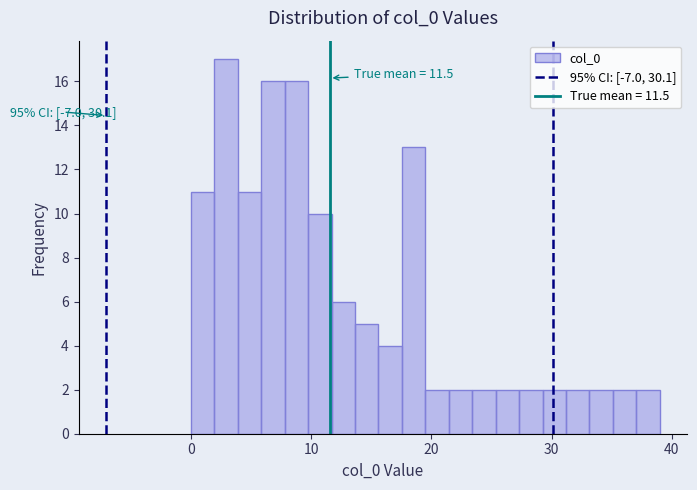

Read against the x-axis, roughly where is the centre of the tallest bar?

3